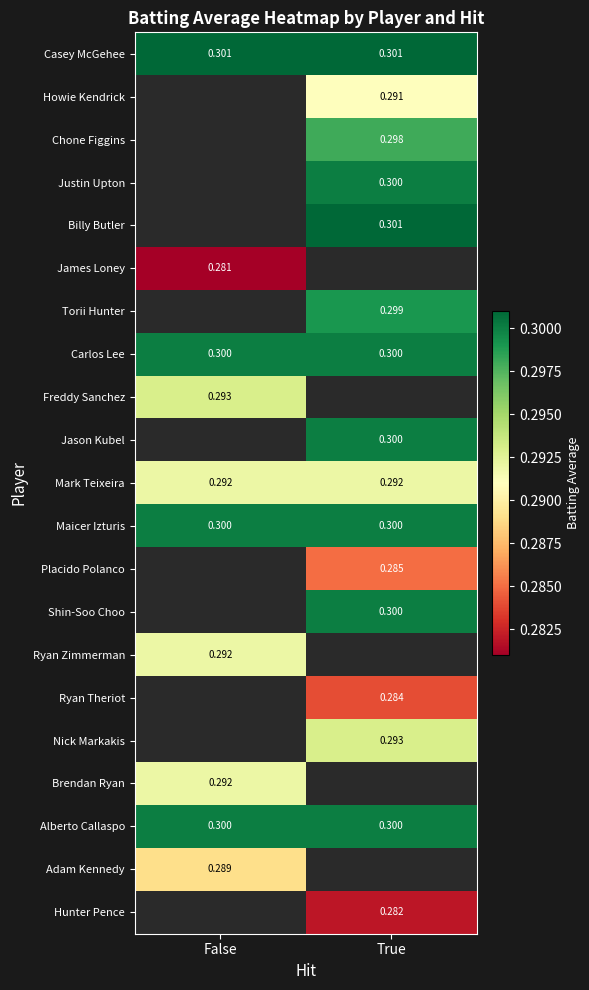

Which category has the lowest value across all series?

False